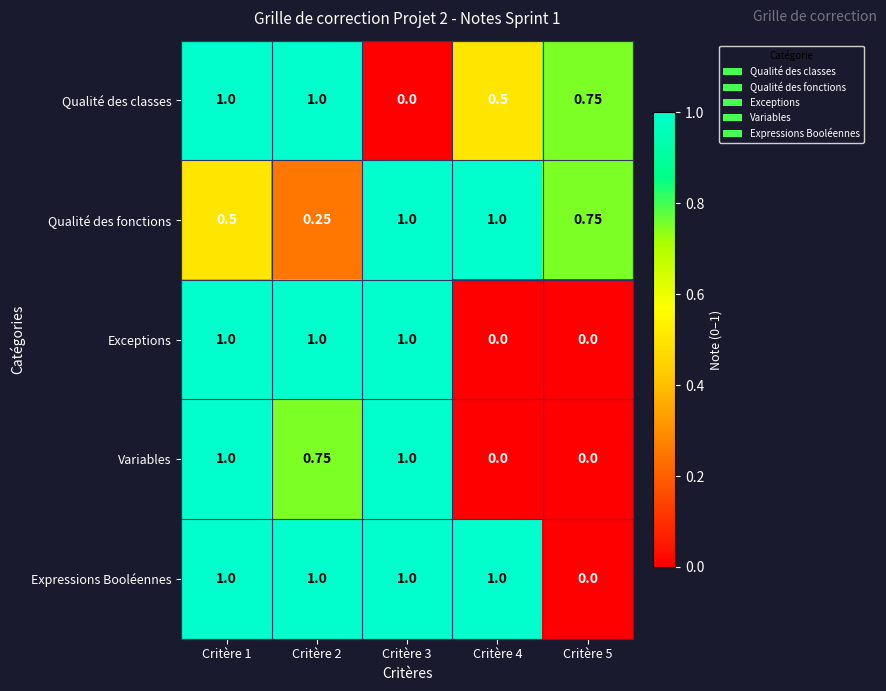

List the series in order of their overall mean, lowest first.

Variables, Exceptions, Qualité des classes, Qualité des fonctions, Expressions Booléennes